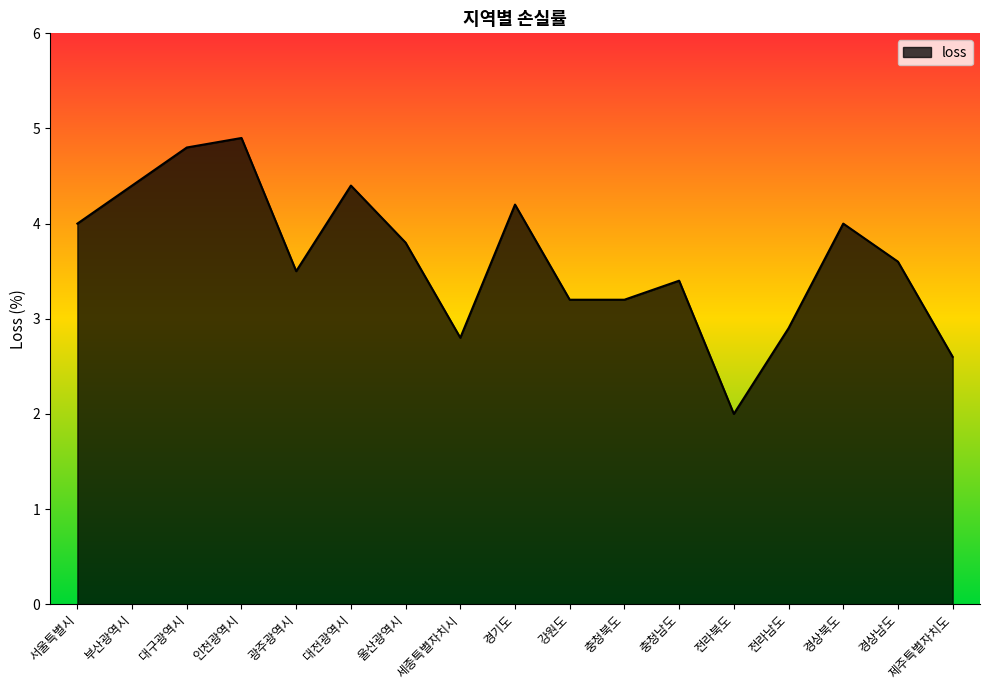

What is the difference between the values at 대구광역시 and 전라남도?

1.9